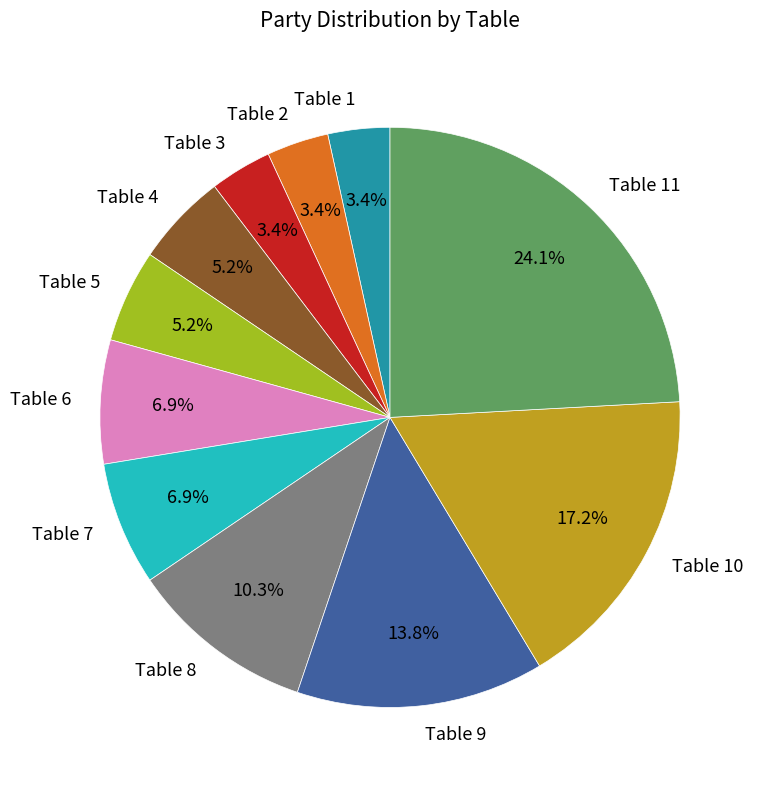

How many slices are in this pie chart?

11